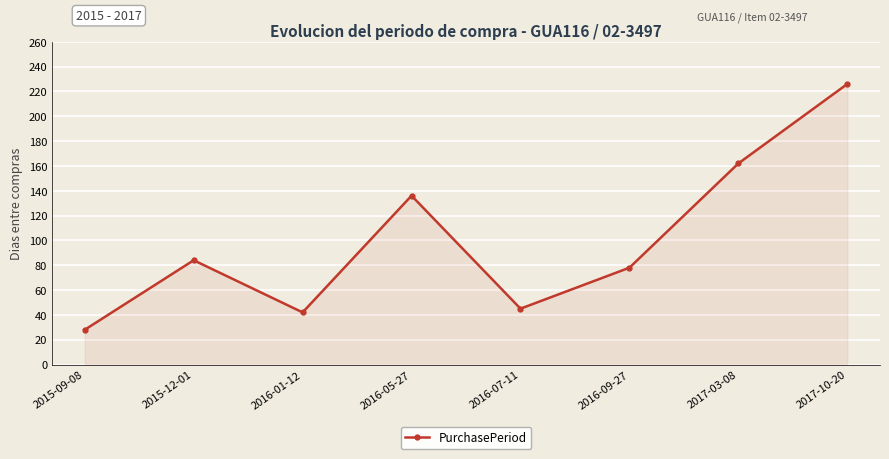

How many lines are shown in the chart?

1